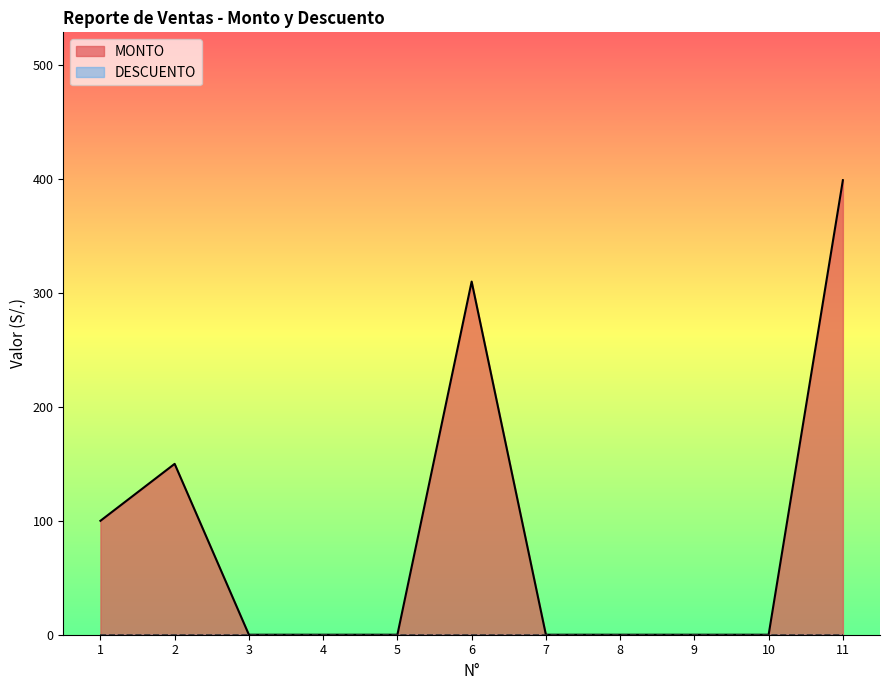

Does the chart display data point markers on the line(s)?

No